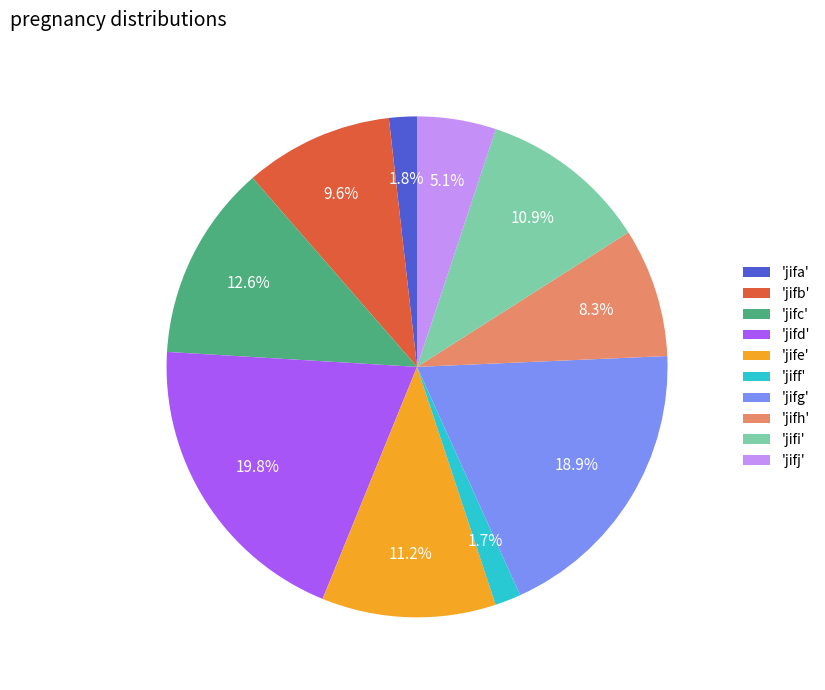

Between 'jifg' and 'jifa', which is larger?

'jifg'